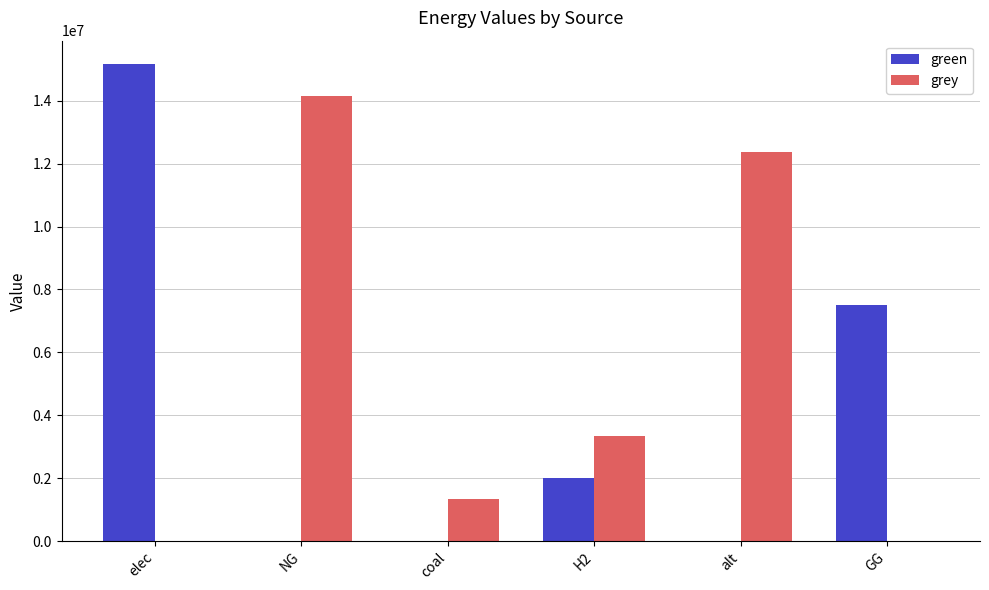

Which series changed the most between elec and alt?

green